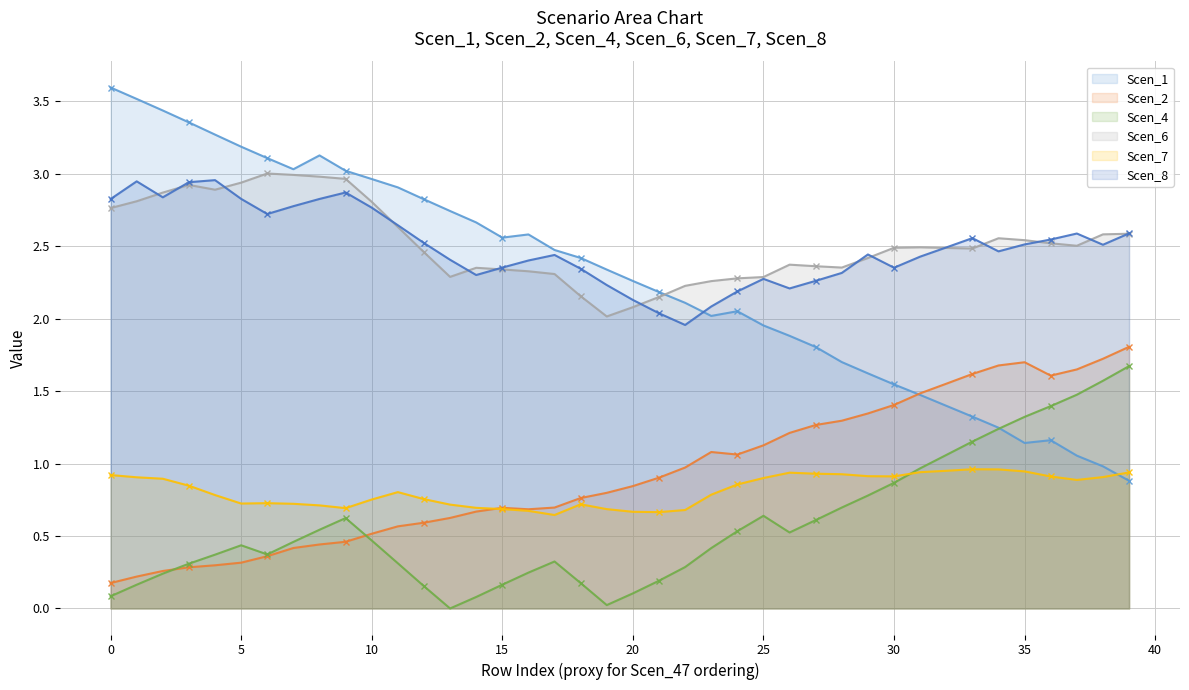

Which label corresponds to the smallest value in the chart?

13